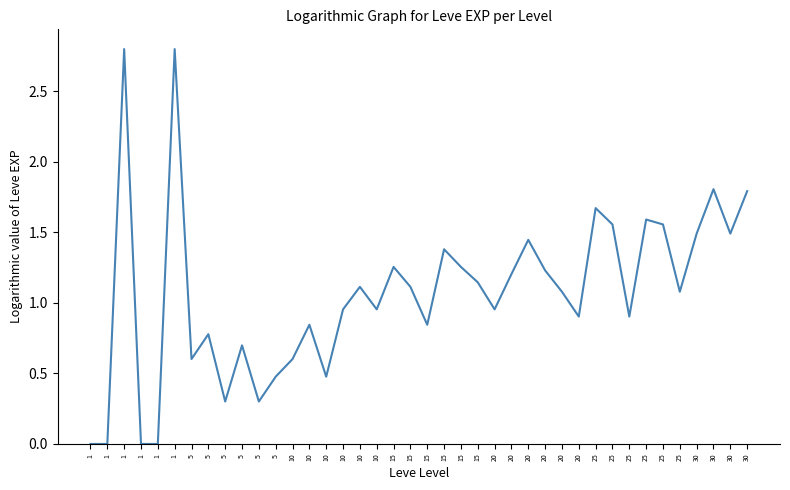

Reading left to right, extract all data points from this chart.

0.0	0.0	2.8	0.0	0.0	2.8	0.6	0.8	0.3	0.7	0.3	0.5	0.6	0.8	0.5	1.0	1.1	1.0	1.3	1.1	0.8	1.4	1.3	1.1	1.0	1.2	1.4	1.2	1.1	0.9	1.7	1.6	0.9	1.6	1.6	1.1	1.5	1.8	1.5	1.8